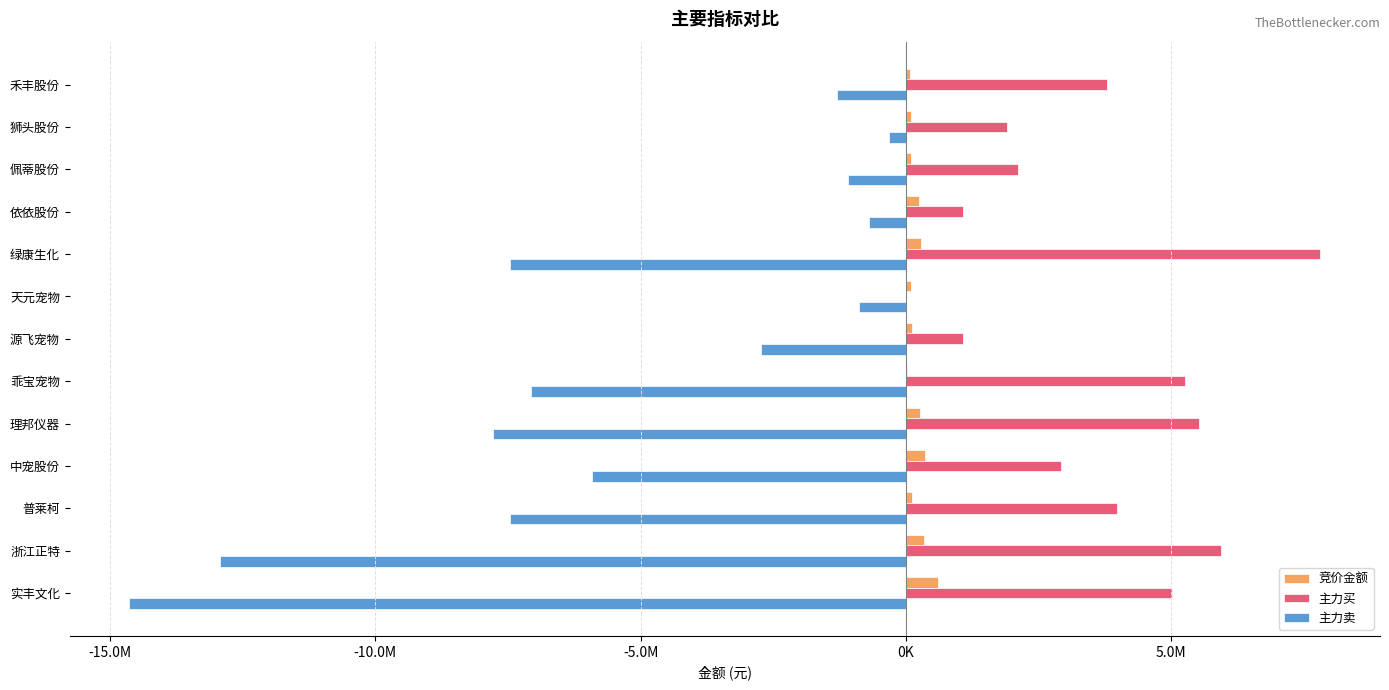

What is the difference between the second highest and second lowest values in the 主力卖 series?

12235191